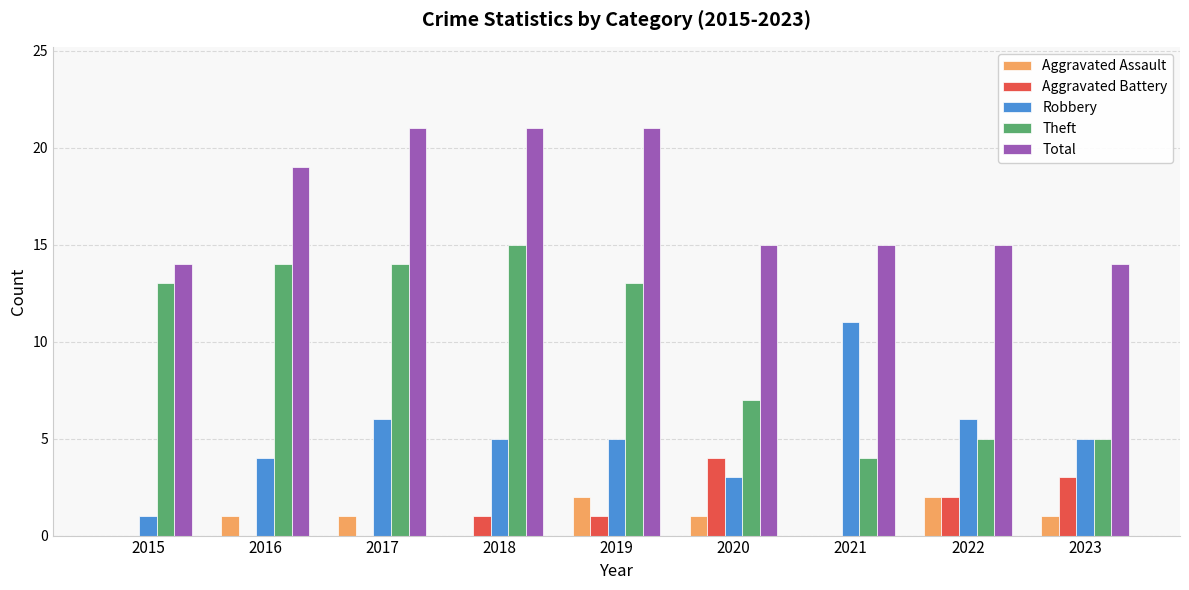

What is the spread (max minus min) of values at 2019?

20